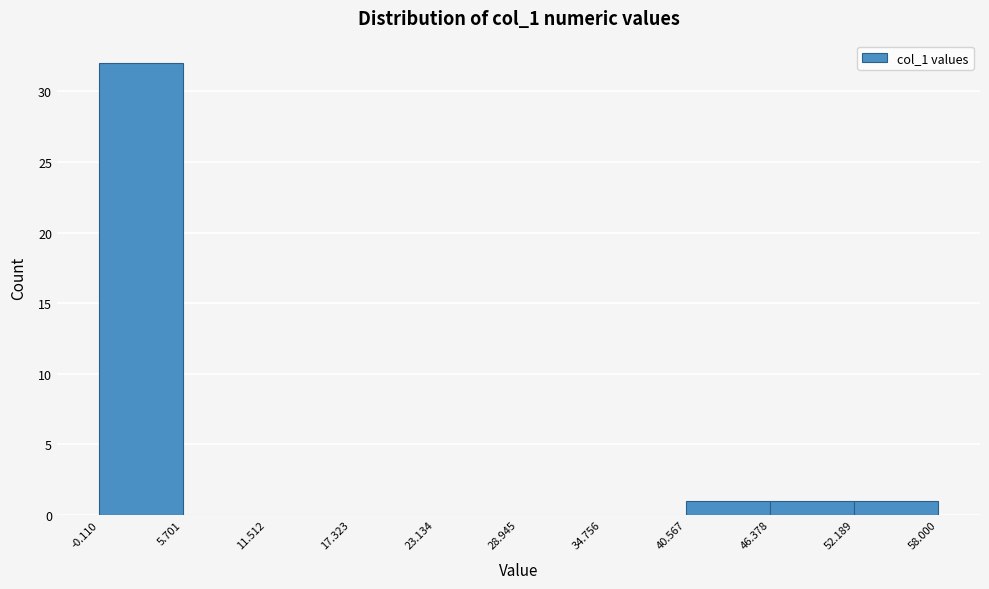

Reading left to right, transcribe this chart: for each bar, give the range it covers on the x-axis and its height. The values are not printed on the chart, so give them approximately, as read against the axis.

-0.110 to 5.701: 32
5.701 to 11.512: 0
11.512 to 17.323: 0
17.323 to 23.134: 0
23.134 to 28.945: 0
28.945 to 34.756: 0
34.756 to 40.567: 0
40.567 to 46.378: 1
46.378 to 52.189: 1
52.189 to 58.000: 1